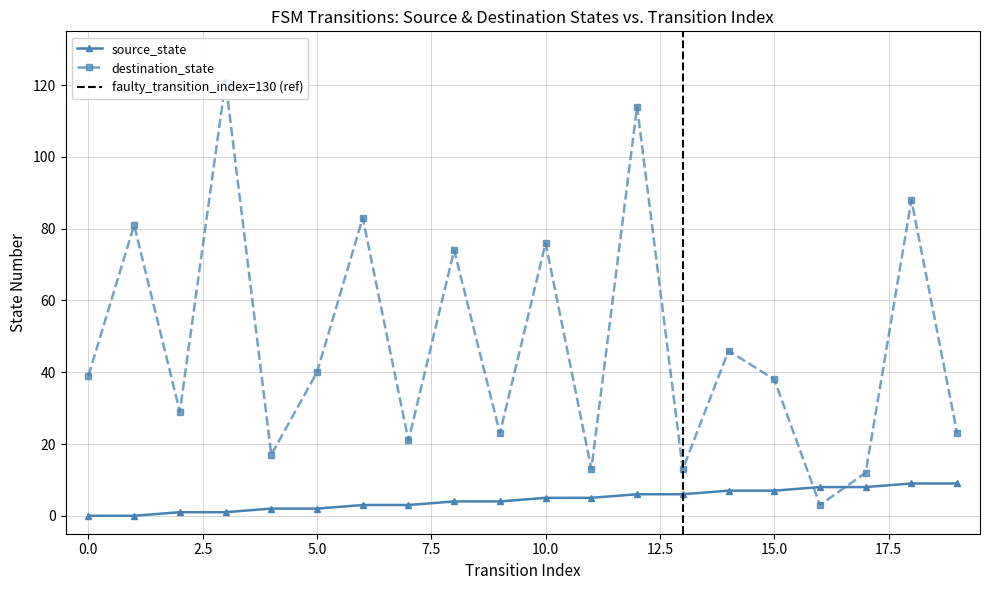

List the series in order of their peak value, highest first.

destination_state, source_state